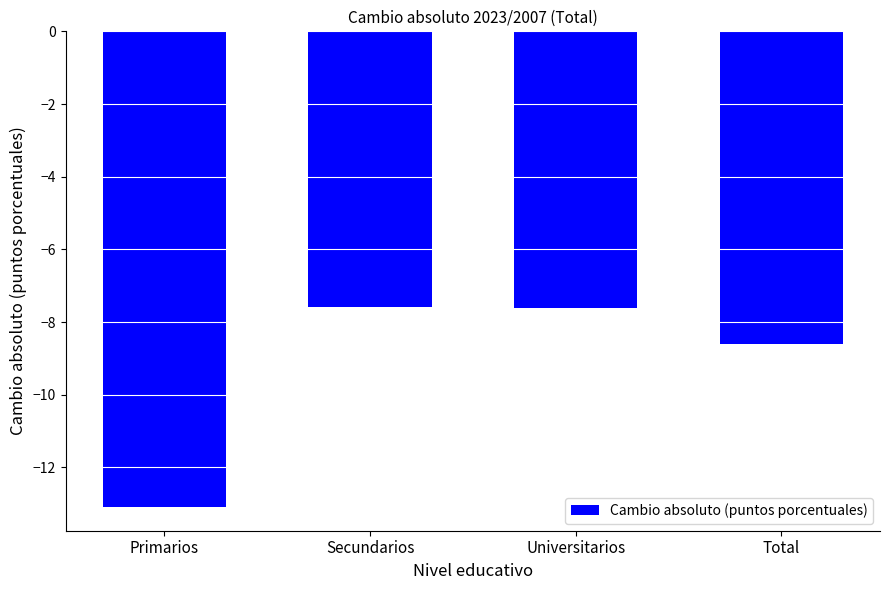

What is the minimum value shown in the chart?

-13.1